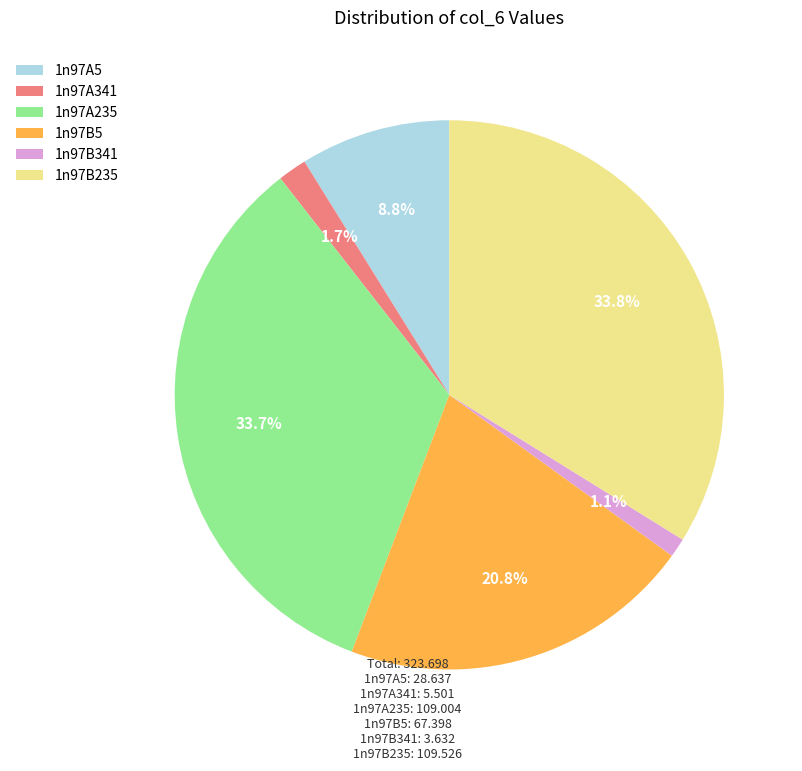

What is the smallest slice in the pie chart?

1n97B341